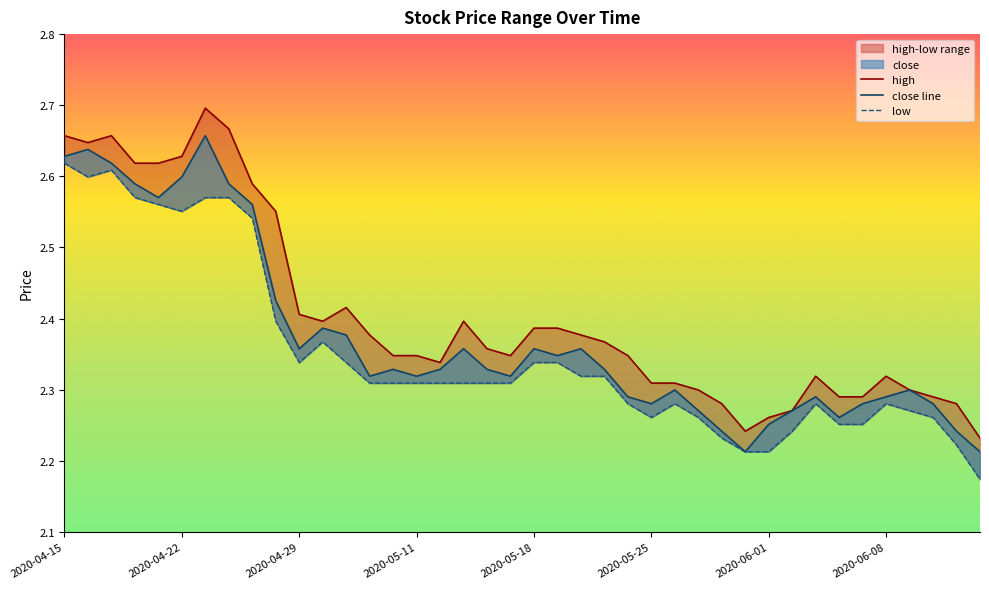

In high, how many points are lower than both neighbors (excluding endpoints)?

5